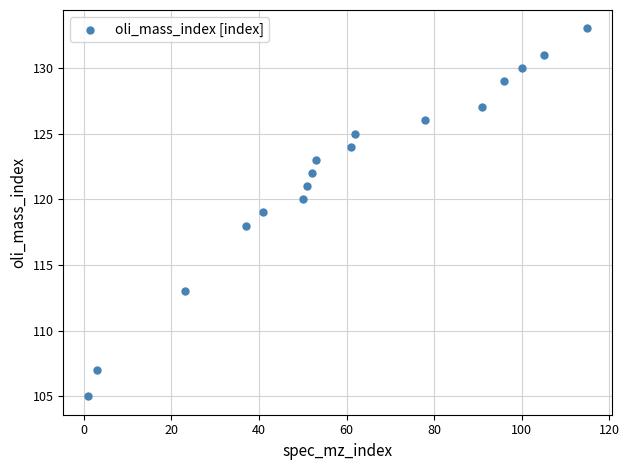

What is the range of X values (max minus min)?

114